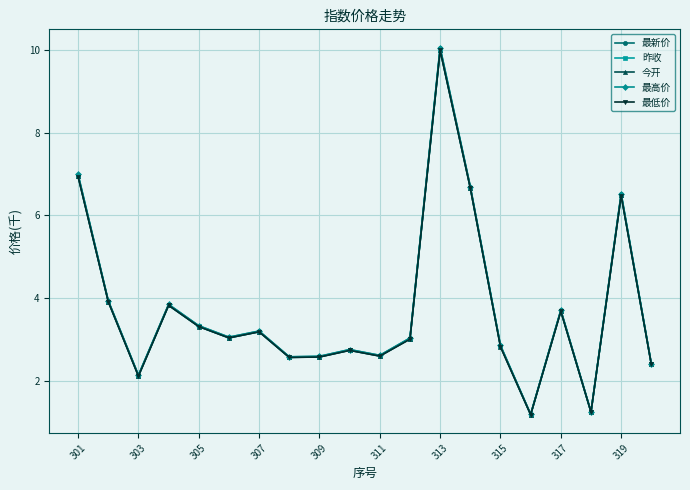

What are all the series names shown in the legend?

最新价, 昨收, 今开, 最高价, 最低价